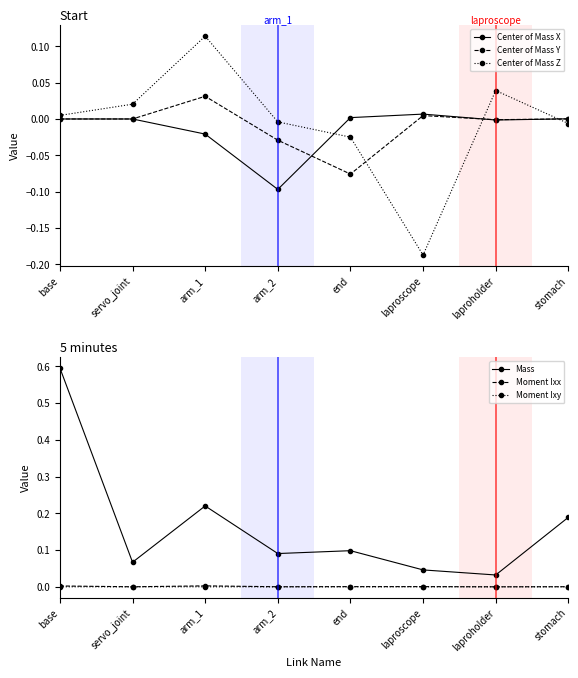

Reading right to left, extract all data points from this chart.

Center of Mass X: stomach=0.0	laproholder=-0.0	laproscope=0.0	end=0.0	arm_2=-0.1	arm_1=-0.0	servo_joint=0.0	base=0.0
Center of Mass Y: stomach=0.0	laproholder=-0.0	laproscope=0.0	end=-0.1	arm_2=-0.0	arm_1=0.0	servo_joint=0.0	base=-0.0
Center of Mass Z: stomach=-0.0	laproholder=0.0	laproscope=-0.2	end=-0.0	arm_2=-0.0	arm_1=0.1	servo_joint=0.0	base=0.0
Mass: stomach=0.2	laproholder=0.0	laproscope=0.0	end=0.1	arm_2=0.1	arm_1=0.2	servo_joint=0.1	base=0.6
Moment Ixx: stomach=0.0	laproholder=0.0	laproscope=0.0	end=0.0	arm_2=0.0	arm_1=0.0	servo_joint=0.0	base=0.0
Moment Ixy: stomach=0.0	laproholder=-0.0	laproscope=-0.0	end=0.0	arm_2=-0.0	arm_1=0.0	servo_joint=0.0	base=0.0